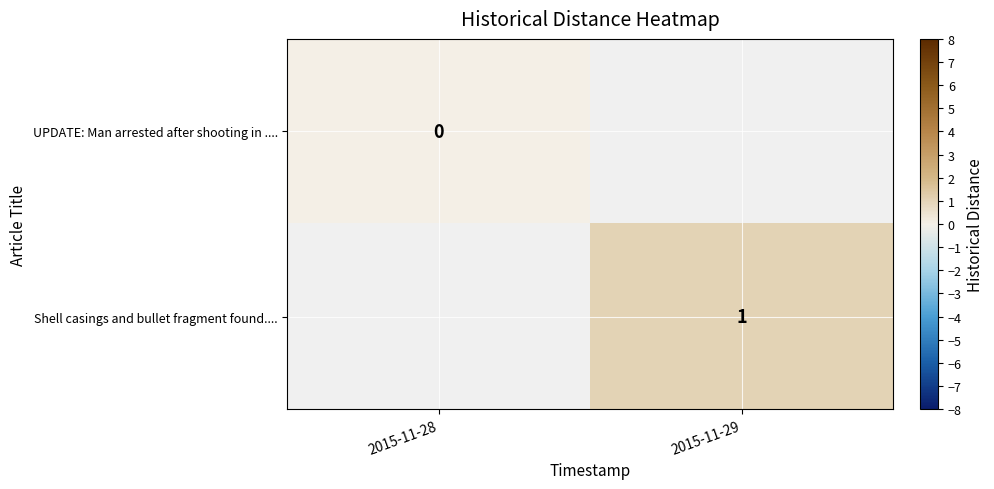

Is it true that Shell casings and bullet fragment found.... equals 1 at 2015-11-29?

True